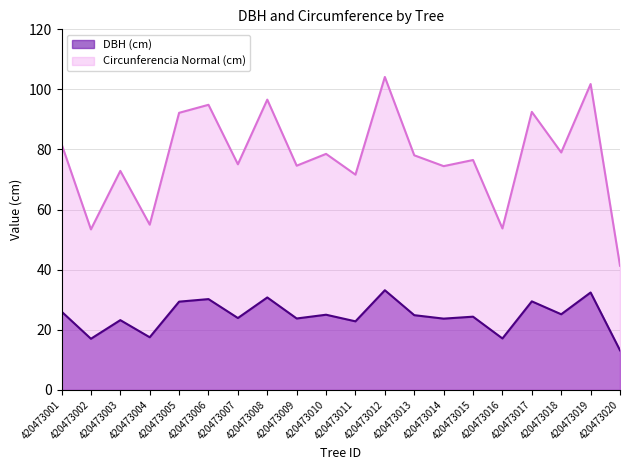

At which category is the sum across all series the highest?

420473012